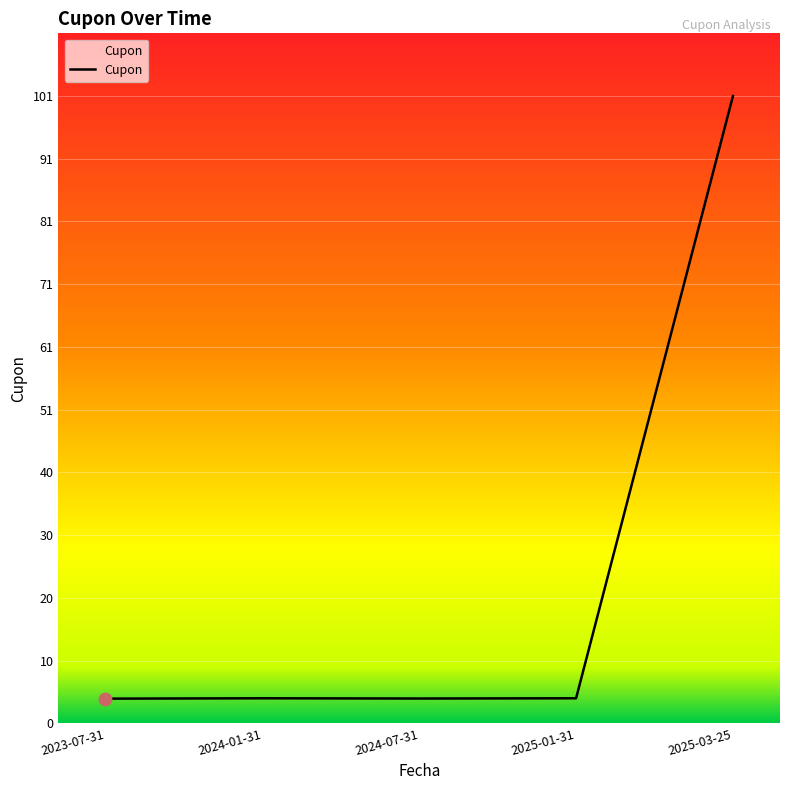

Approximately how many times larger is the value at 2025-03-25 compared to 2025-01-31?

25.1